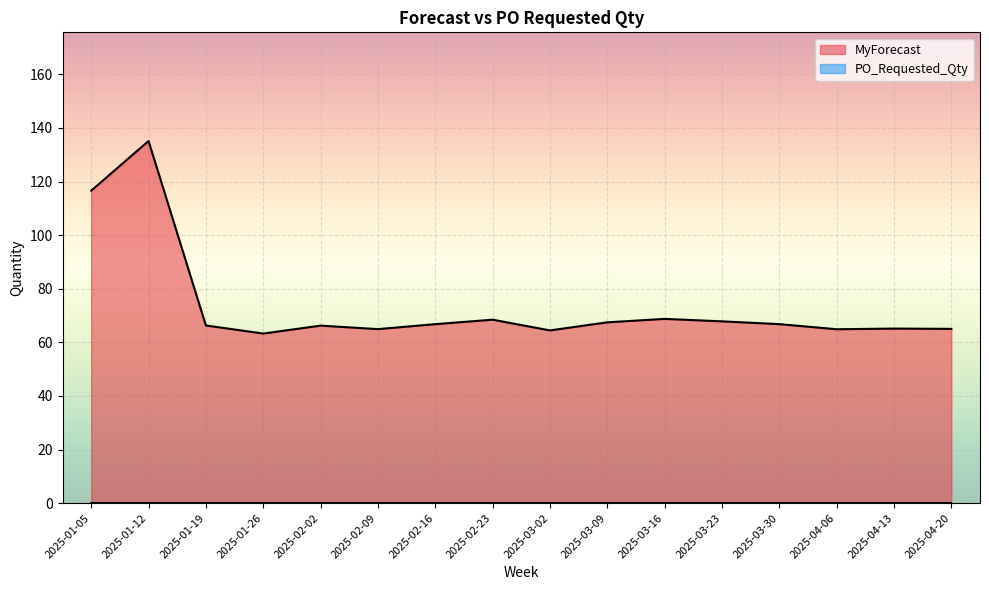

Rank the categories by value from highest to lowest.

2025-01-12, 2025-01-05, 2025-03-16, 2025-02-23, 2025-03-23, 2025-03-09, 2025-03-30, 2025-02-16, 2025-01-19, 2025-02-02, 2025-04-13, 2025-04-20, 2025-02-09, 2025-04-06, 2025-03-02, 2025-01-26